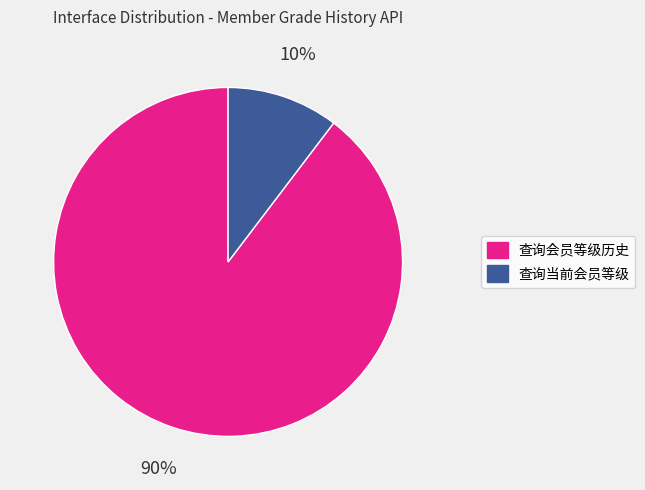

Rank the categories by value from highest to lowest.

查询会员等级历史, 查询当前会员等级